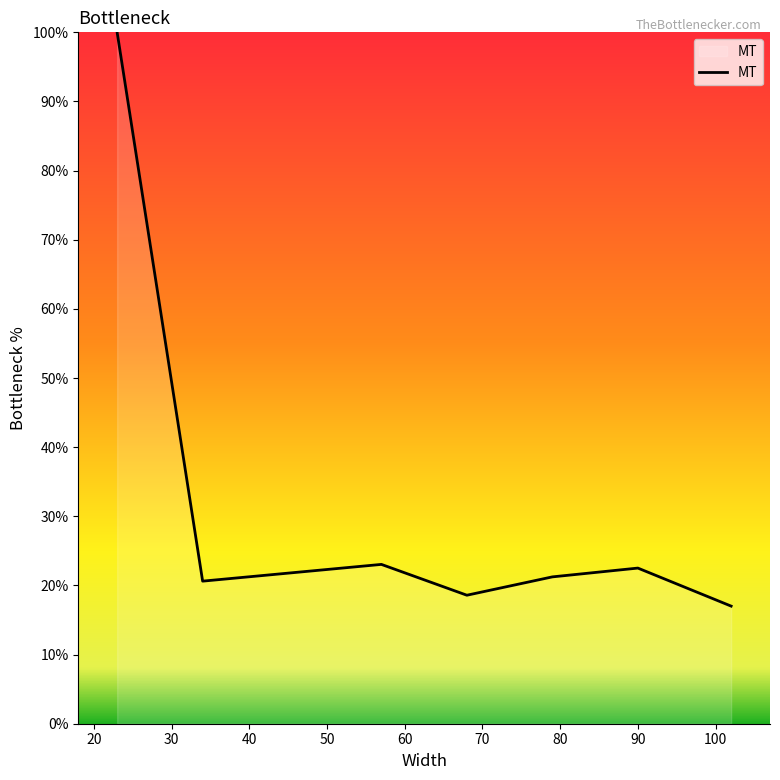

What is the difference between the maximum and second lowest values?

81.4